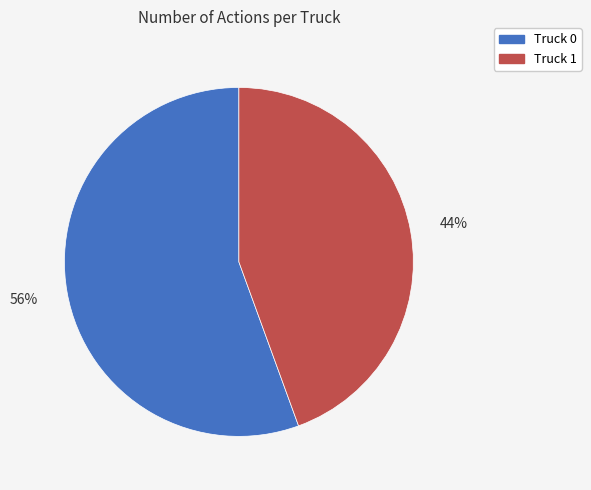

How many segments does this pie chart have?

2